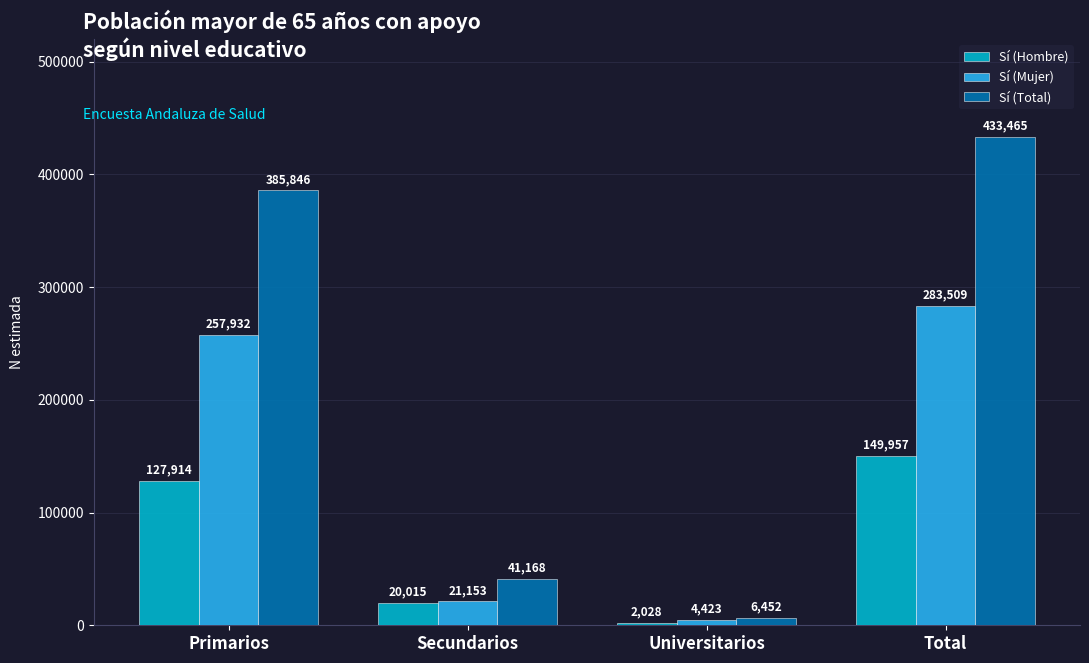

Count the Sí (Hombre) values in the range 20015 to 149957.

3